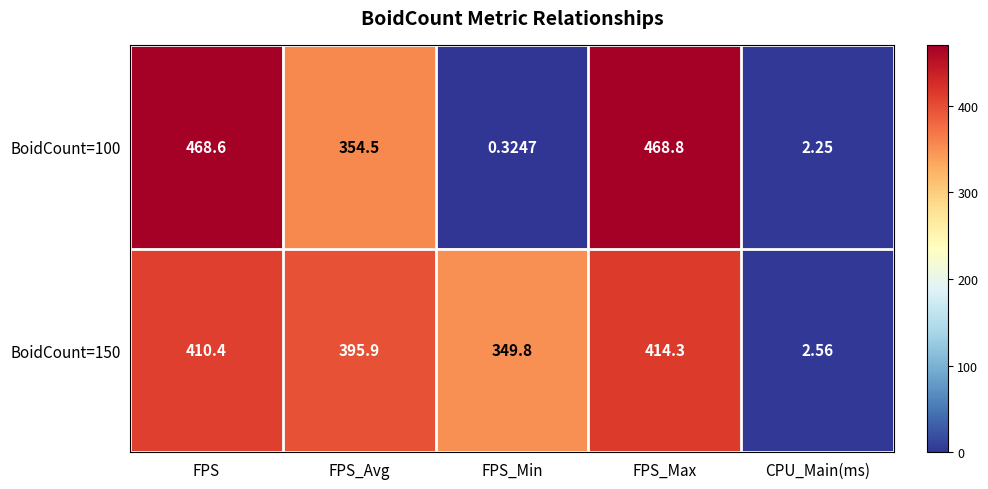

Where does the BoidCount=100 series first go above 354?

FPS